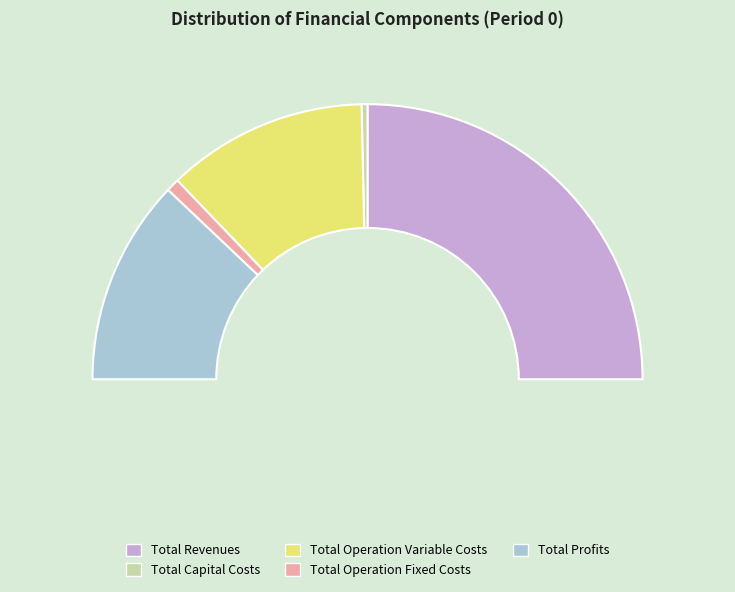

To the nearest percent, what percentage of the pie is Total Operation Variable Costs?

24%